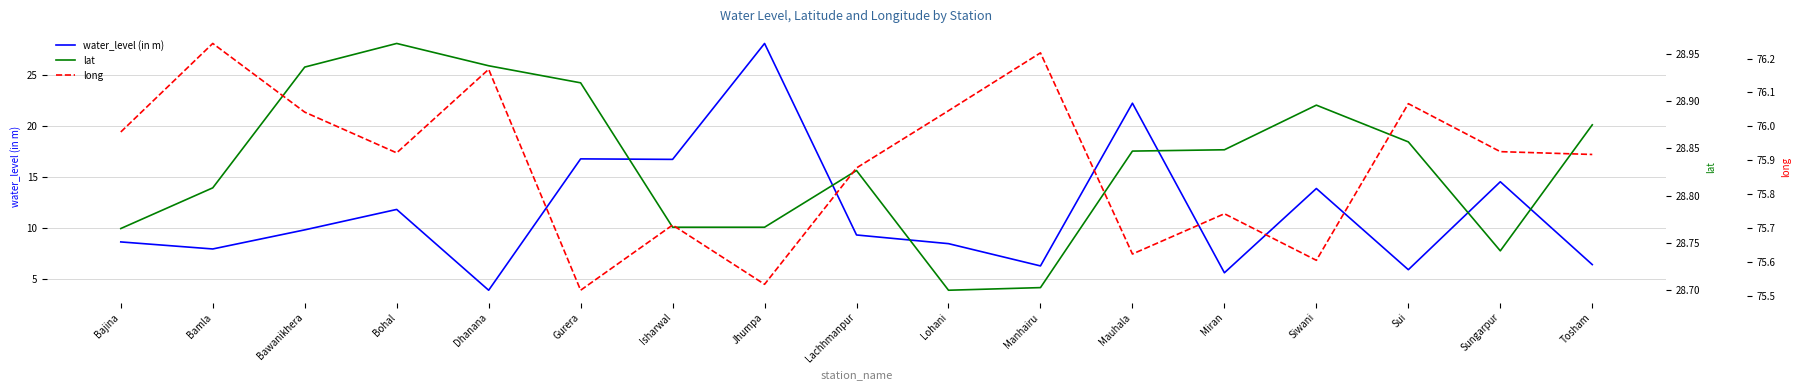

Where is the first local maximum for lat?

Bohal